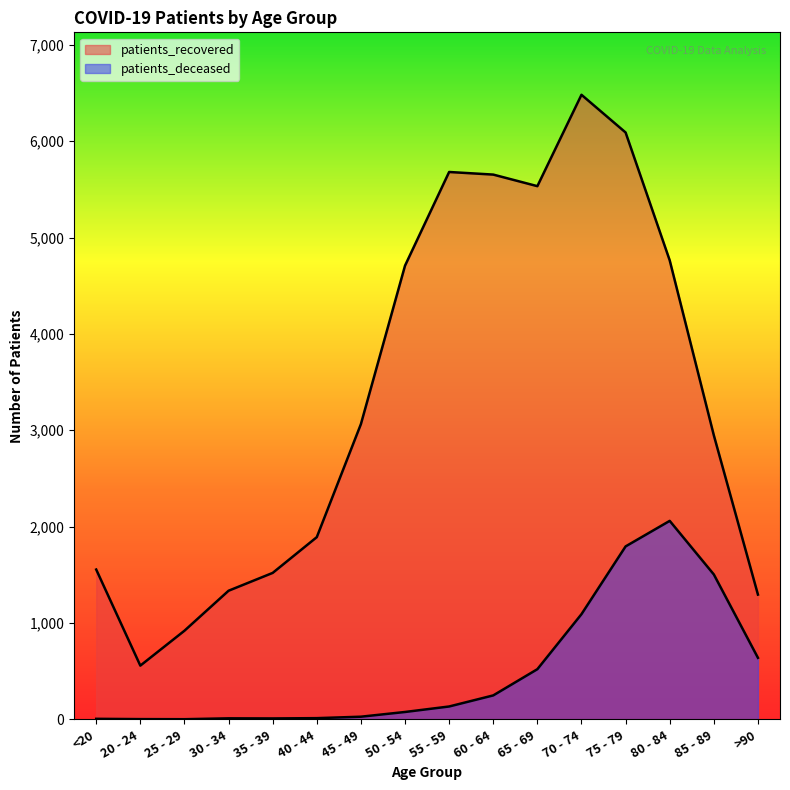

At which category does the chart reach its peak across all series?

70 - 74